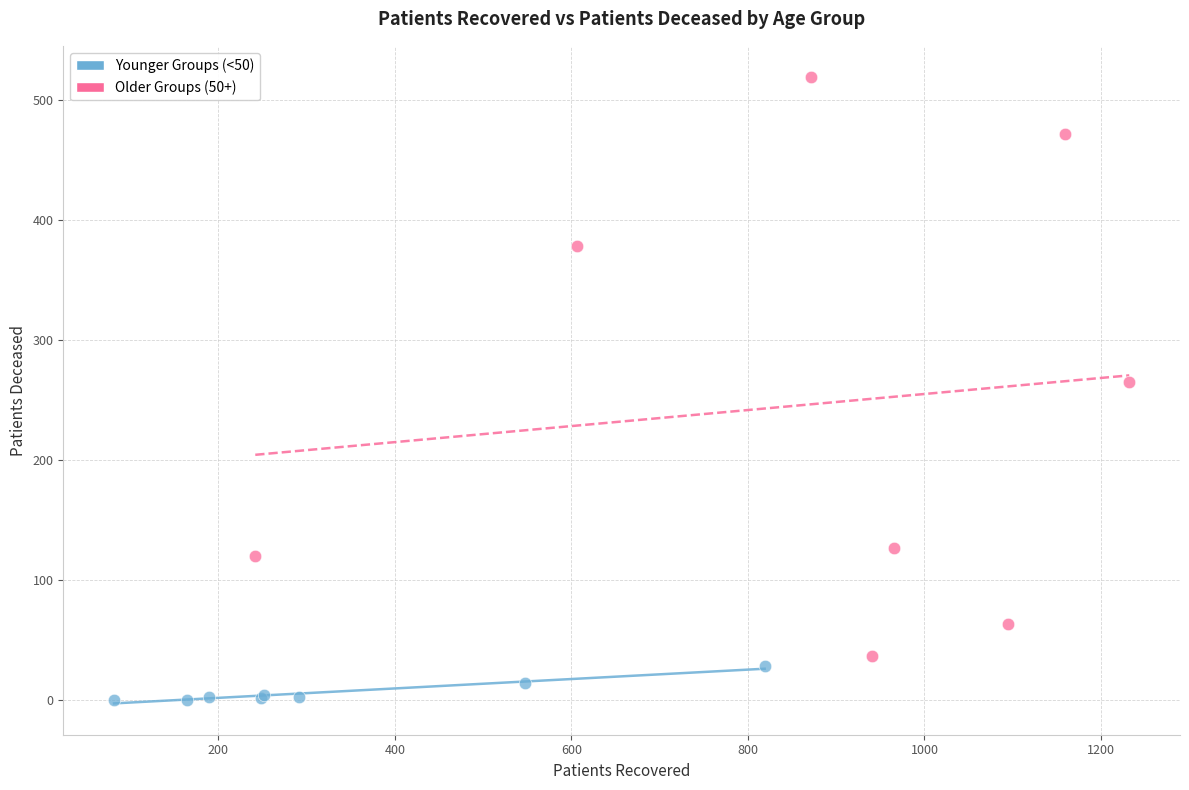

Which series reaches the maximum Y coordinate?

Older Groups (50+)